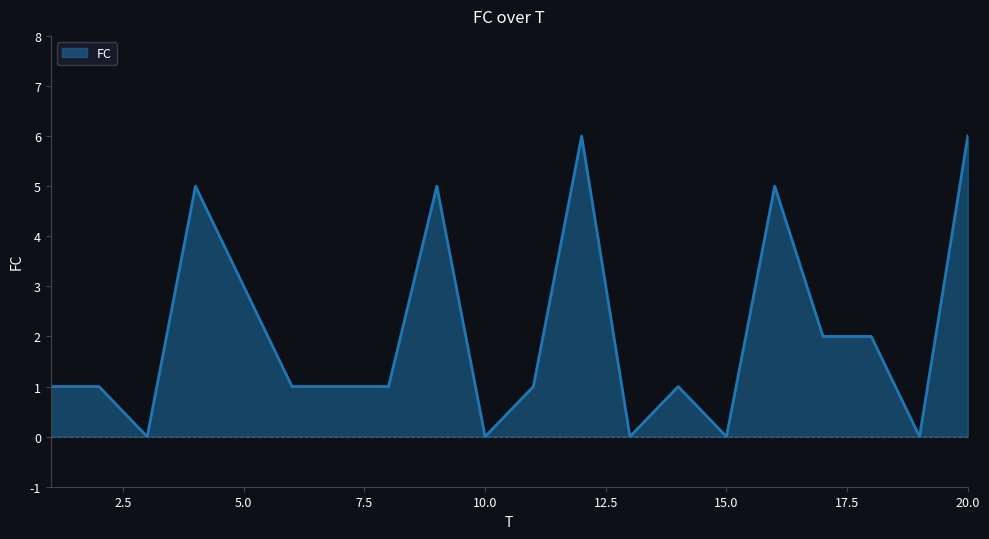

Does the chart display data point markers on the line(s)?

No